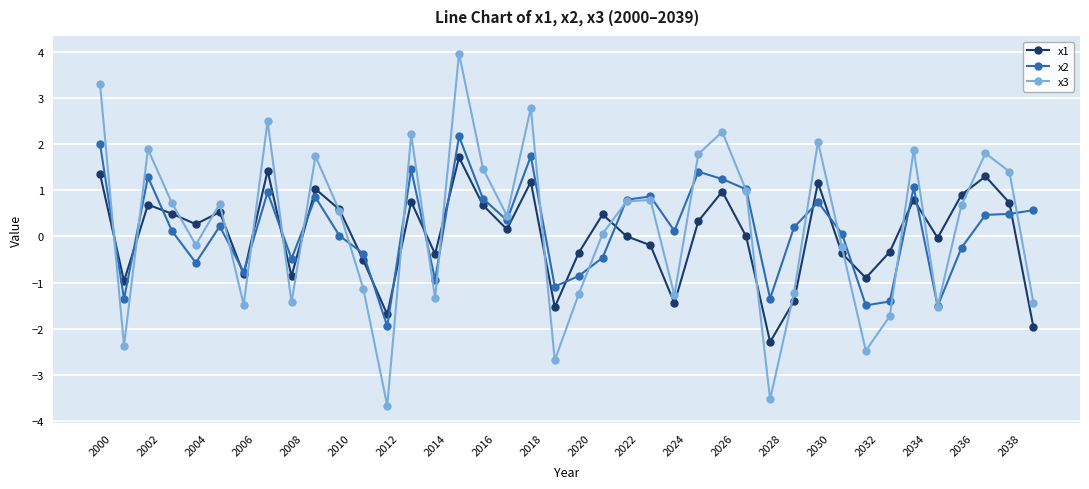

What is the value of the x3 point at the 21st from the left?

-1.3